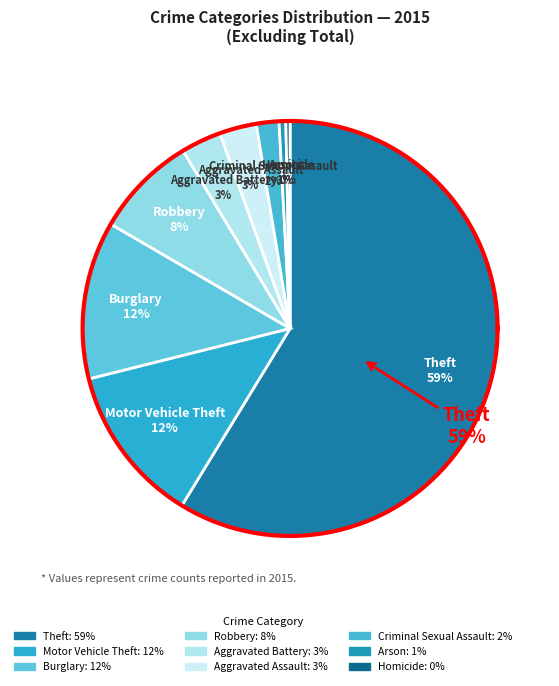

Which slice represents more than half of the pie?

Theft